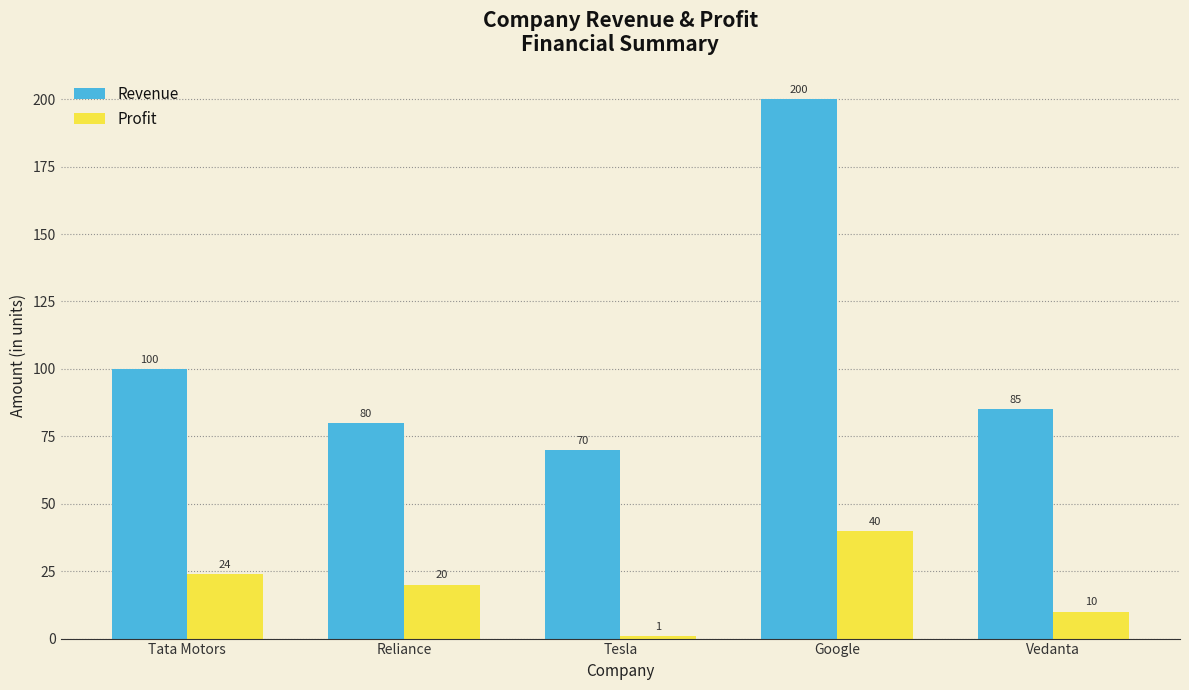

How many bars are there in each group?

2